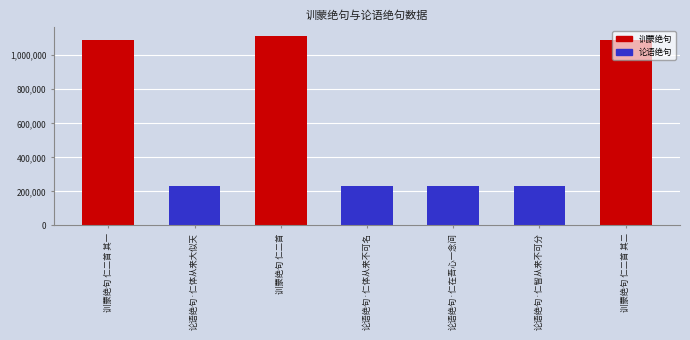

Where does the data first go above 232449?

训蒙绝句 仁二首 其一